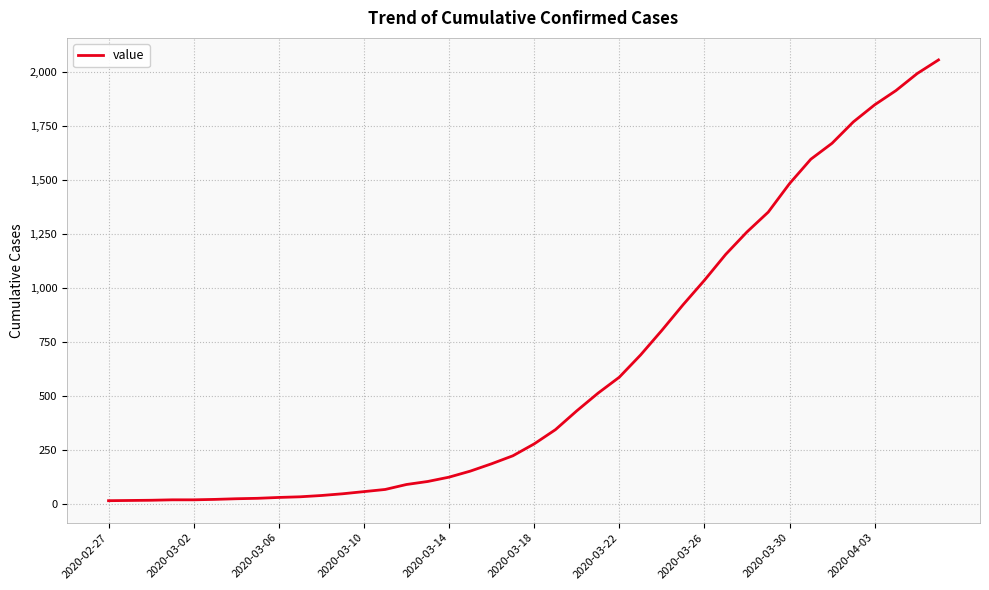

What is the difference between the maximum and minimum values?

2042